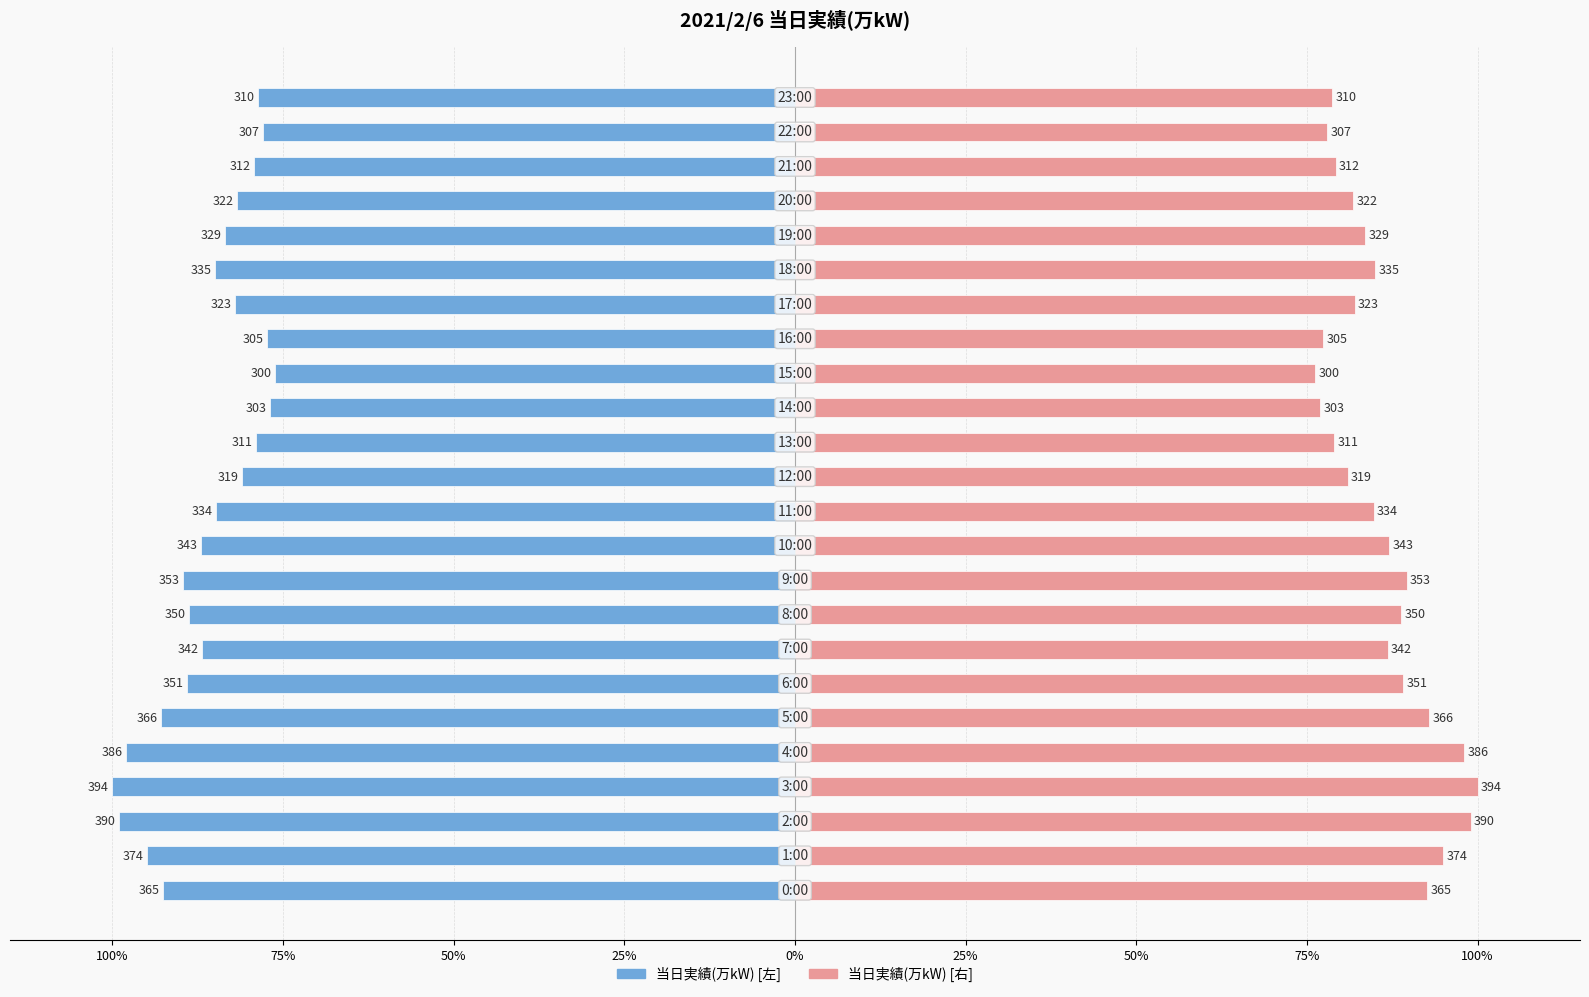

How many categories are shown in the chart?

24